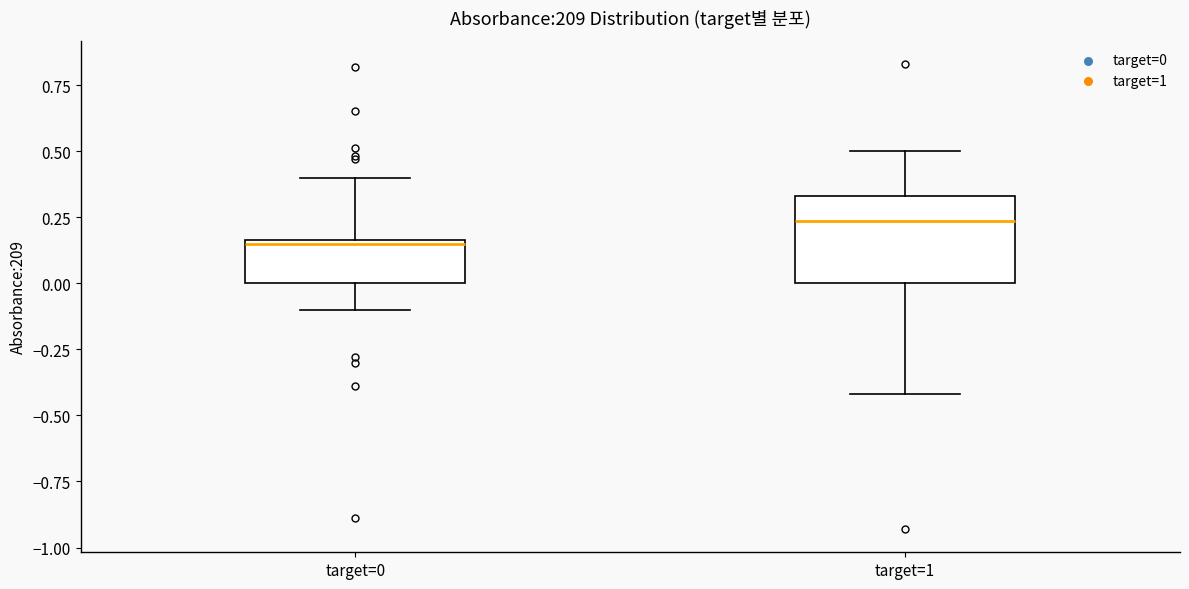

Reading left to right, transcribe this box plot: for each box, give where its median line is, the range the box spans, and where its two whiskers end, as read against the y-axis. The values are not printed on the chart, so give them approximately, as read against the axis.

target=0: median 0.15, box 0.00 to 0.15, whiskers -0.10 to 0.40
target=1: median 0.25, box 0.00 to 0.35, whiskers -0.40 to 0.50